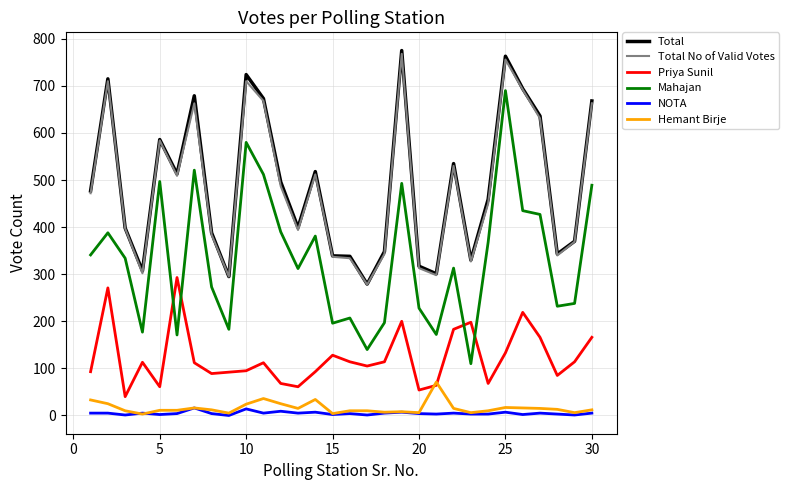

True or false: Total No of Valid Votes and Priya Sunil intersect in this chart.

False